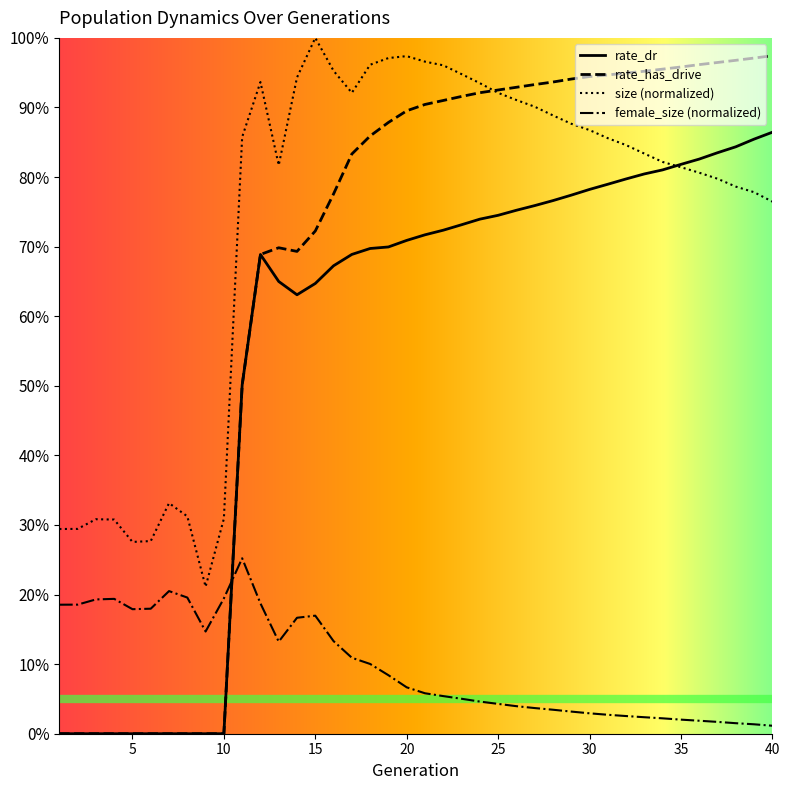

What are all the series names shown in the legend?

rate_dr, rate_has_drive, size (normalized), female_size (normalized)